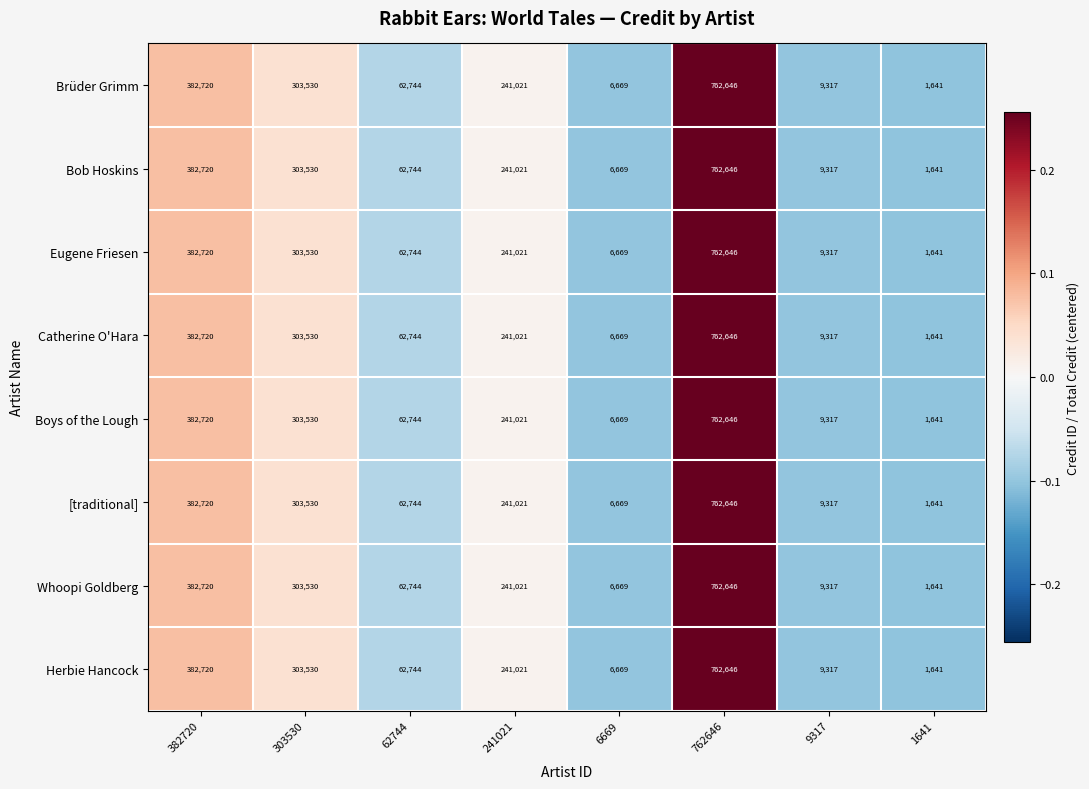

Is it true that Catherine O'Hara equals 9317 at 9317?

True